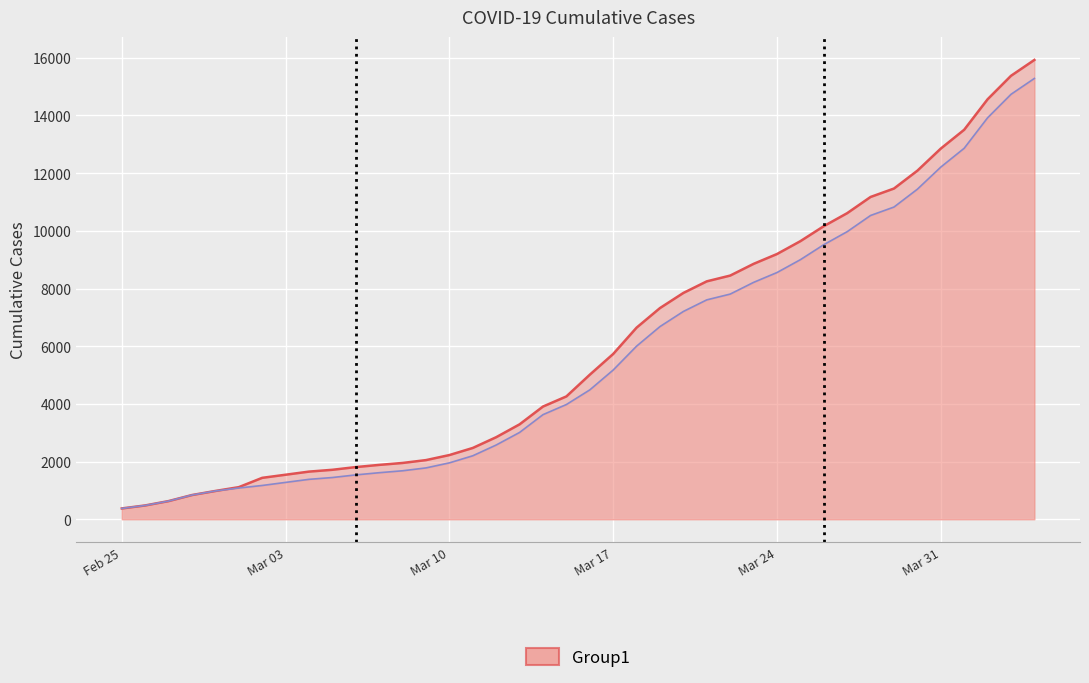

What is the value of the 1st point from the left?

375